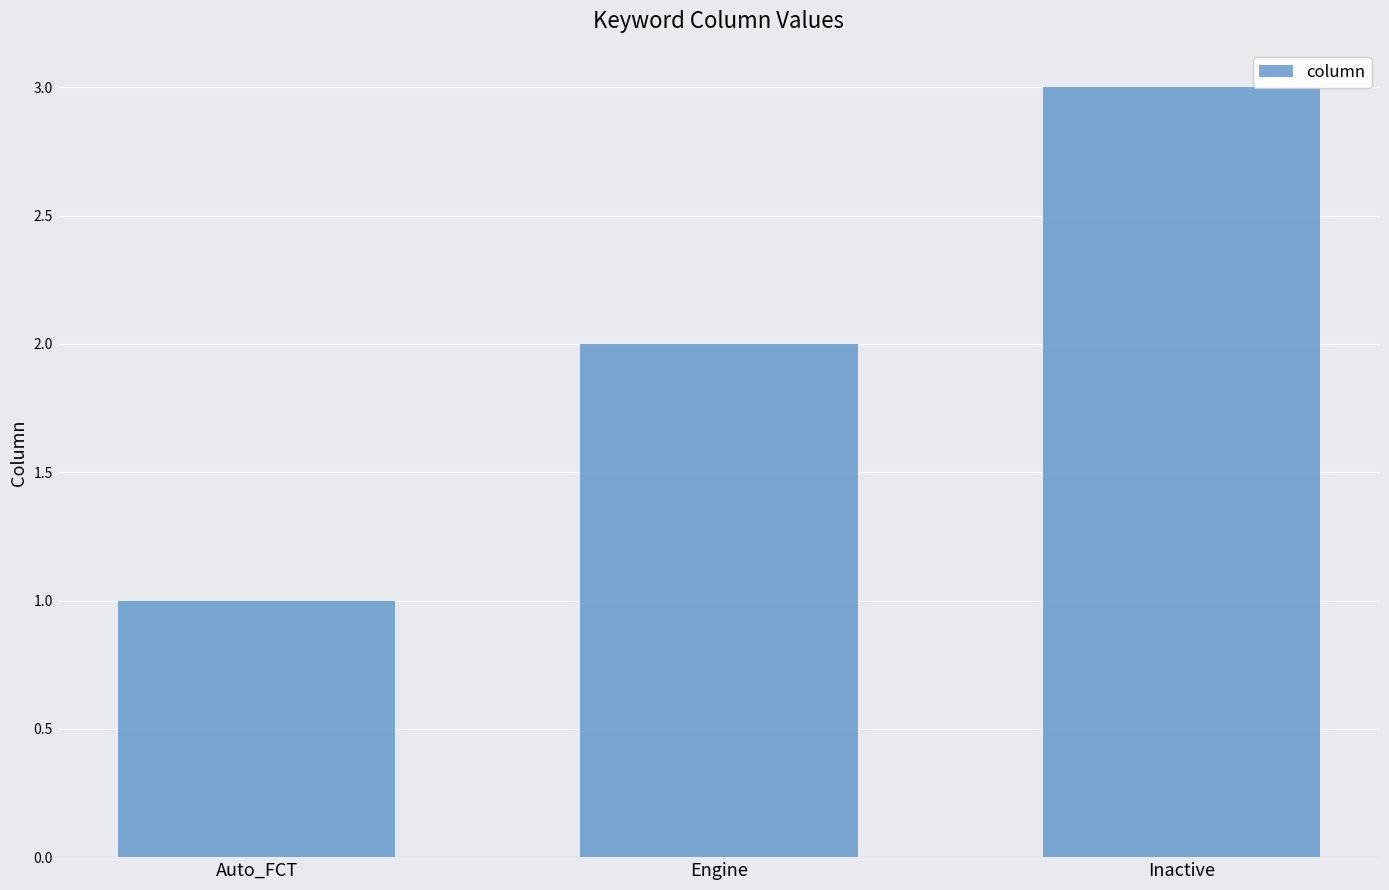

Is it true that the value at Inactive is 3?

True